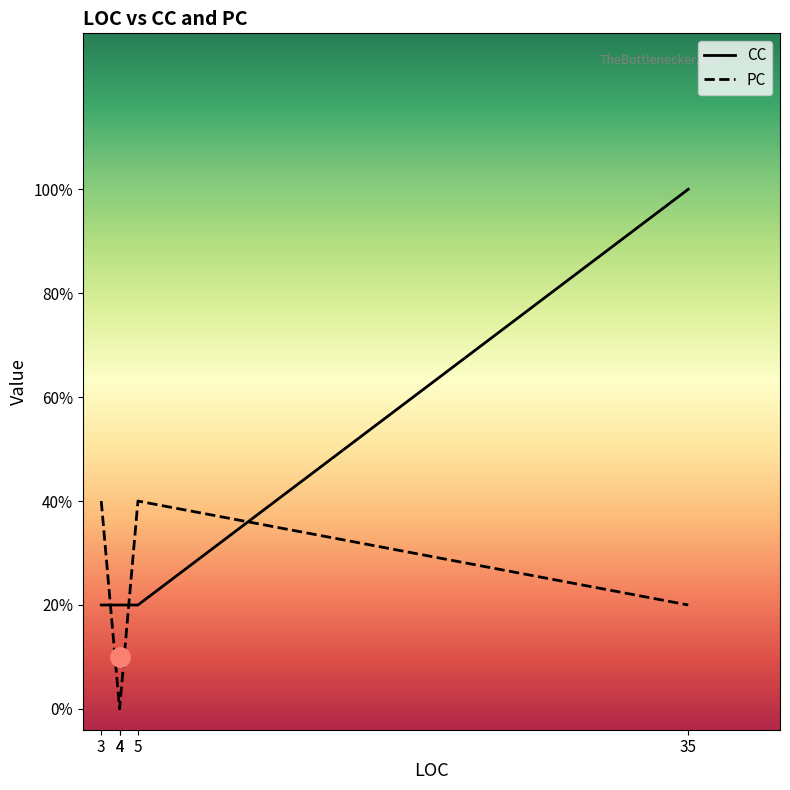

At 5, list the series in order from smallest to largest.

CC, PC